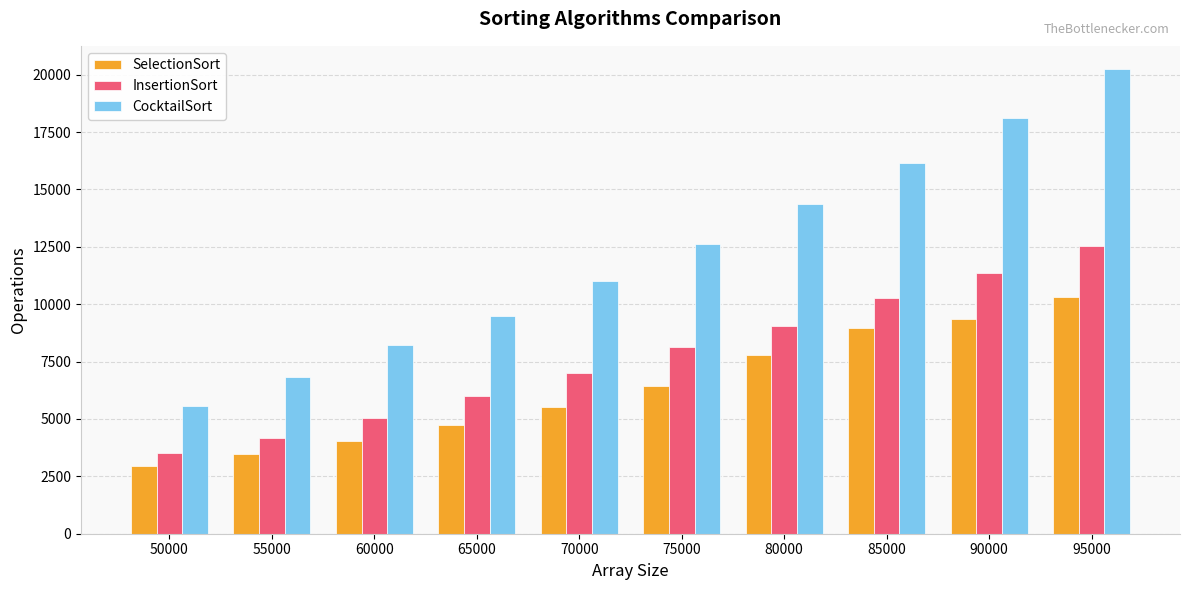

Reading right to left, what are all the values shown in this chart?

SelectionSort: 10319	9343	8970	7794	6453	5507	4730	4049	3467	2934
InsertionSort: 12517	11356	10251	9050	8145	7006	6000	5049	4174	3506
CocktailSort: 20242	18115	16152	14354	12625	10995	9482	8218	6829	5572